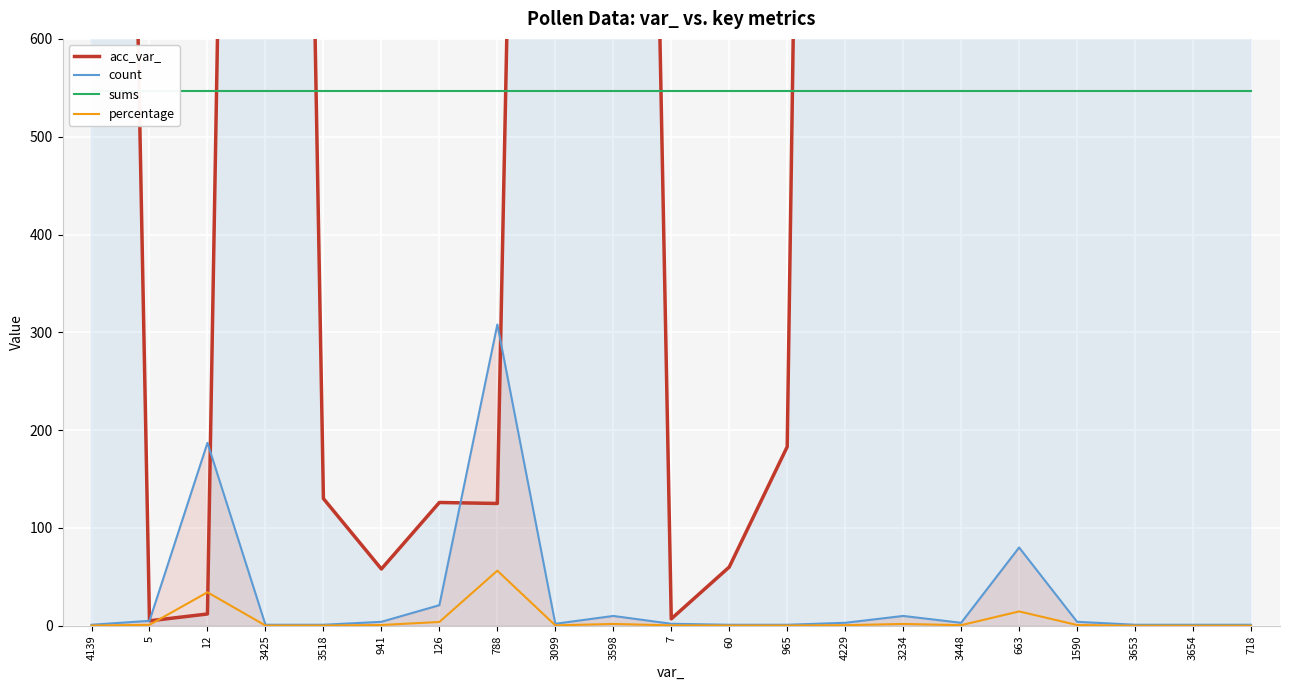

In percentage, how many points are higher than both neighbors (excluding endpoints)?

5